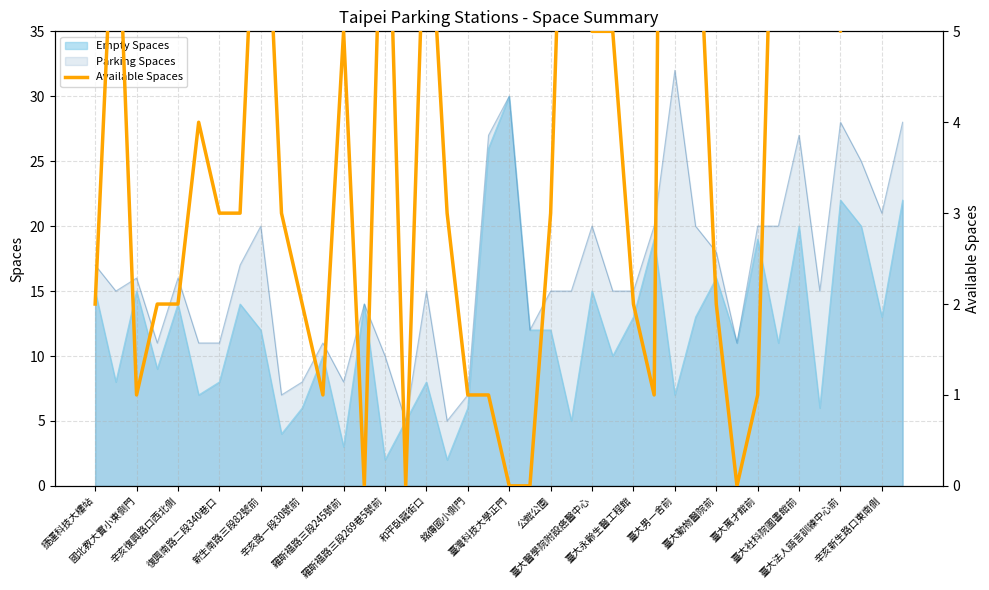

Where does the data first go above 3?

國北教大實小東側門